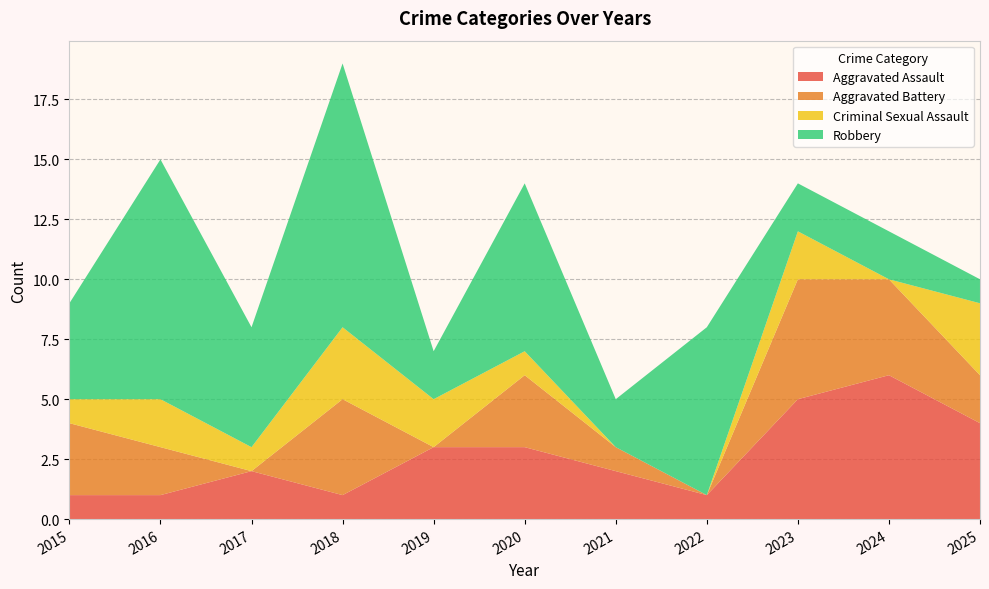

Reading right to left, transcribe all the data shown in this chart.

Aggravated Assault: 2025=4	2024=6	2023=5	2022=1	2021=2	2020=3	2019=3	2018=1	2017=2	2016=1	2015=1
Aggravated Battery: 2025=2	2024=4	2023=5	2022=0	2021=1	2020=3	2019=0	2018=4	2017=0	2016=2	2015=3
Criminal Sexual Assault: 2025=3	2024=0	2023=2	2022=0	2021=0	2020=1	2019=2	2018=3	2017=1	2016=2	2015=1
Robbery: 2025=1	2024=2	2023=2	2022=7	2021=2	2020=7	2019=2	2018=11	2017=5	2016=10	2015=4